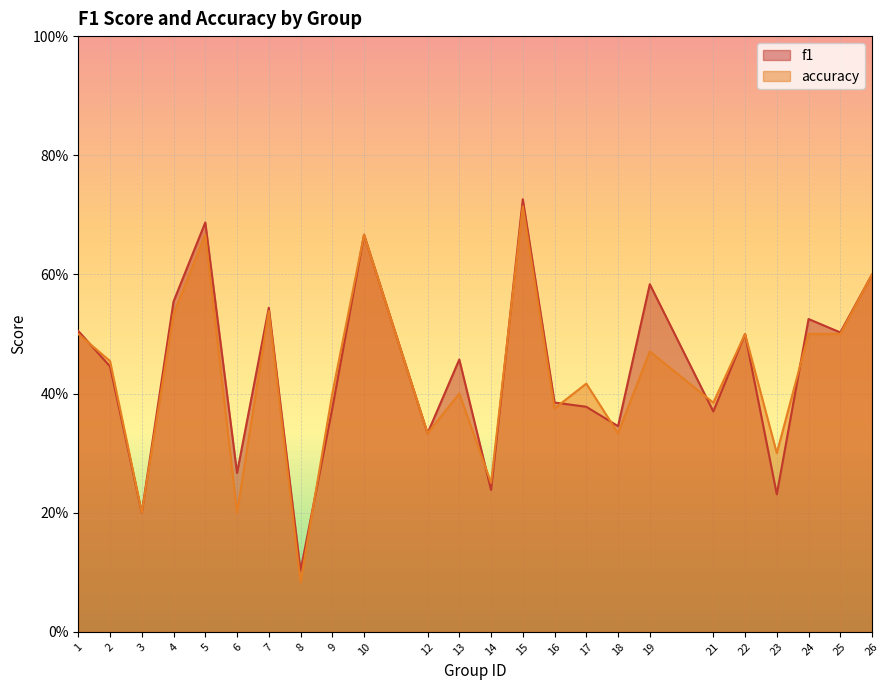

What is the difference between the maximum and minimum values in the f1 series?

0.6